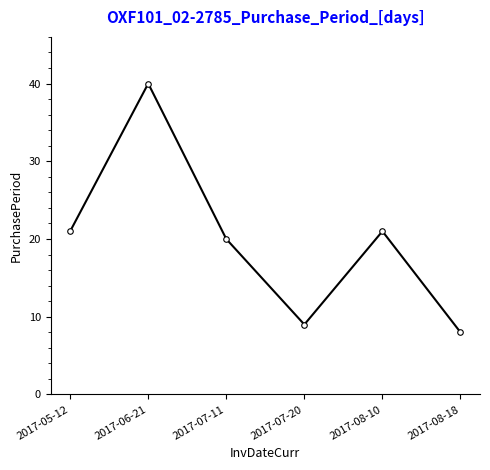

What is the minimum value shown in the chart?

8